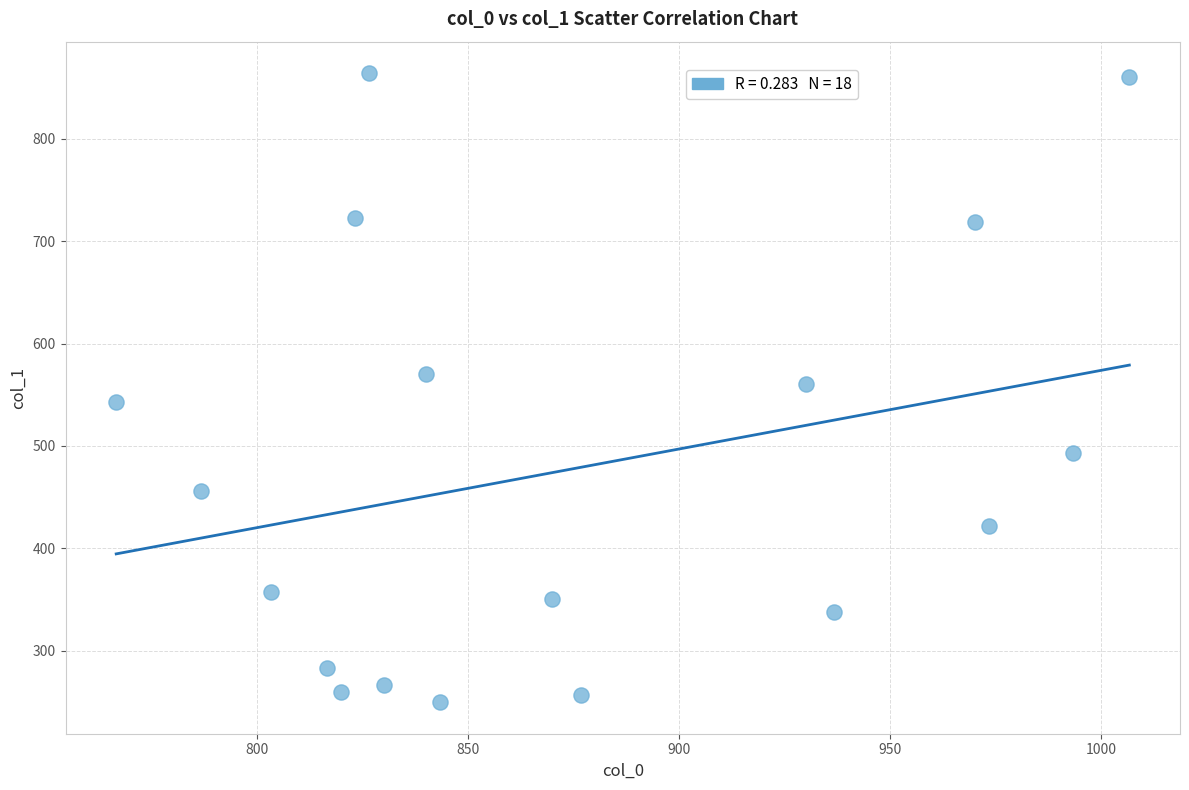

What is the range of X values (max minus min)?

240.0